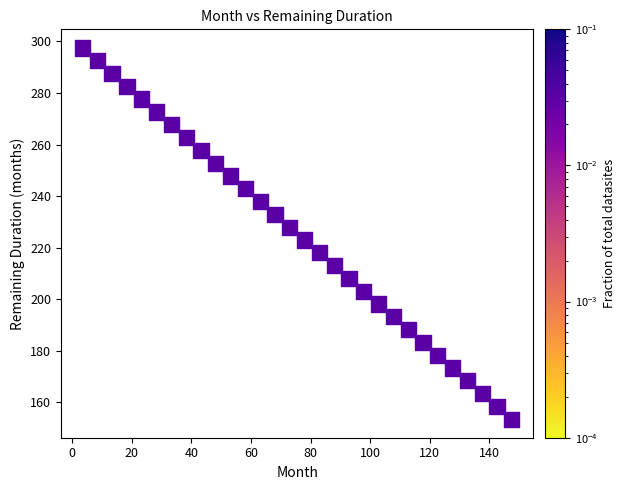

What is the range of X values (max minus min)?

144.0